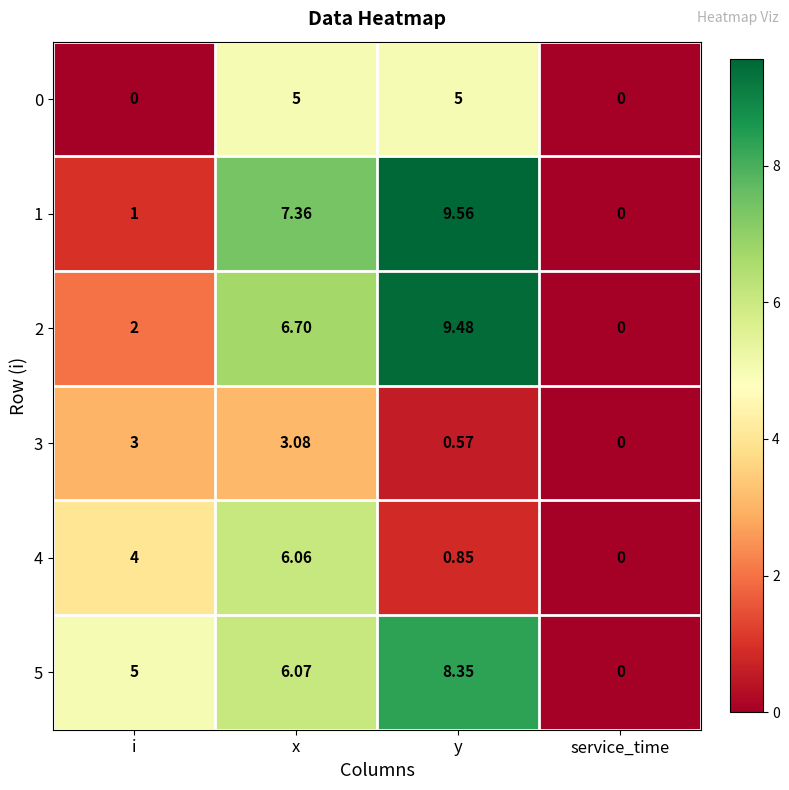

At which label does 4 reach its minimum?

service_time